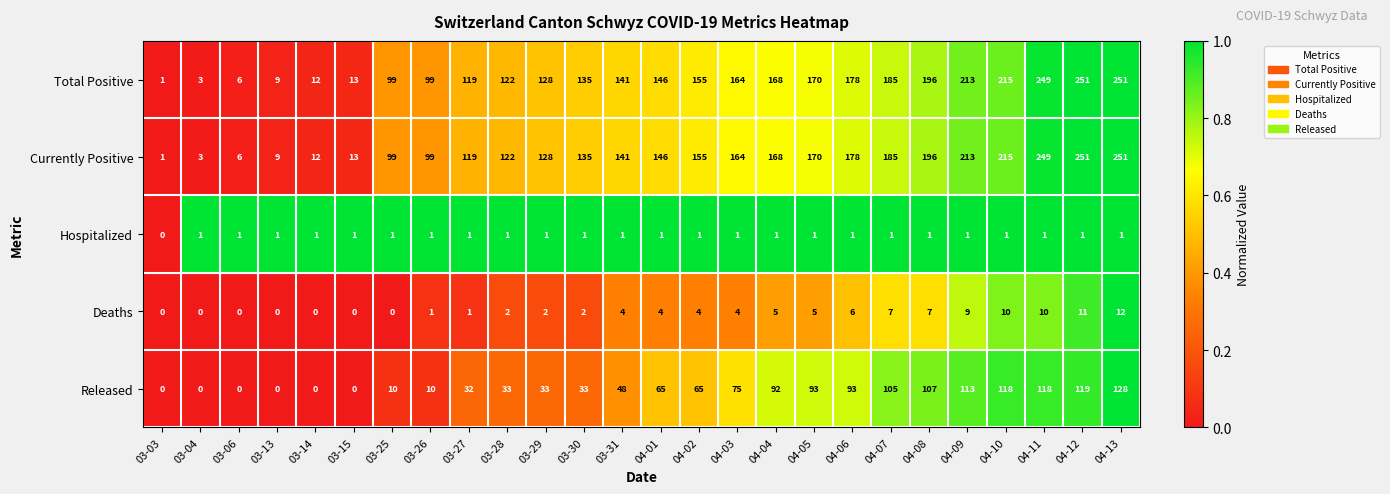

What is the highest value of the Released series?

128